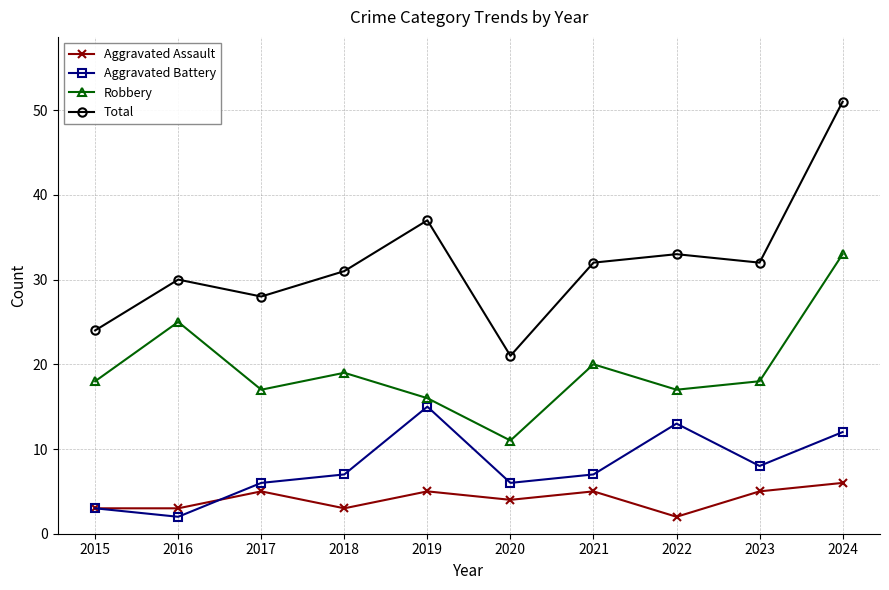

Reading left to right, what are all the values shown in this chart?

Aggravated Assault: 3	3	5	3	5	4	5	2	5	6
Aggravated Battery: 3	2	6	7	15	6	7	13	8	12
Robbery: 18	25	17	19	16	11	20	17	18	33
Total: 24	30	28	31	37	21	32	33	32	51